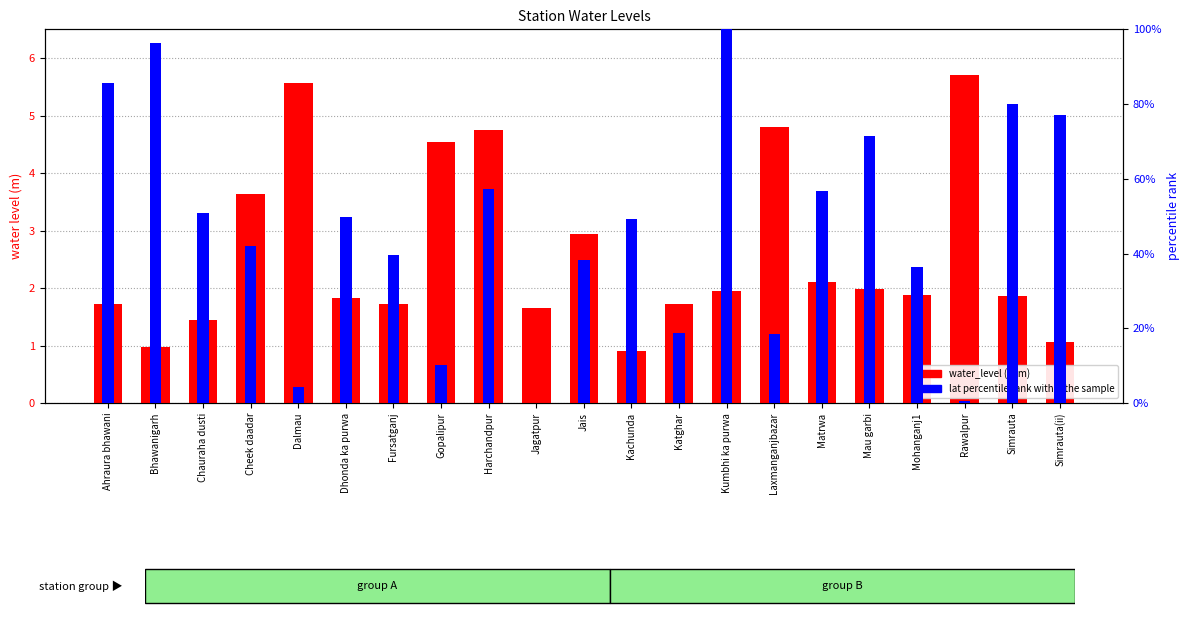

What is the difference between the maximum and second lowest values in the lat percentile rank within the sample series?

99.5